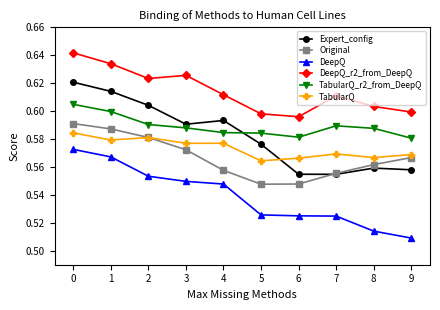

How many lines are shown in the chart?

6